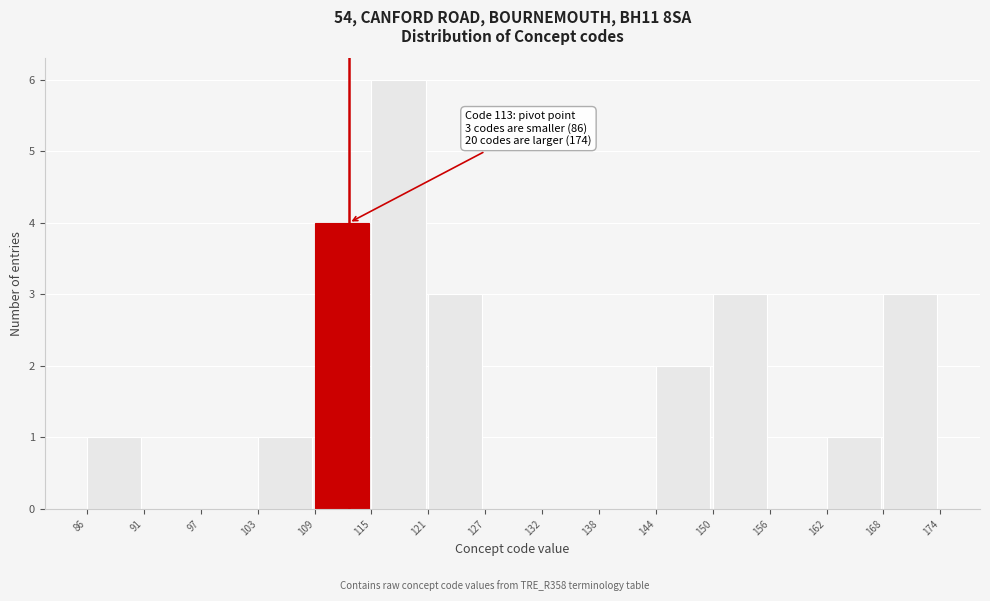

Which range on the x-axis has the tallest bar?

115 to 121